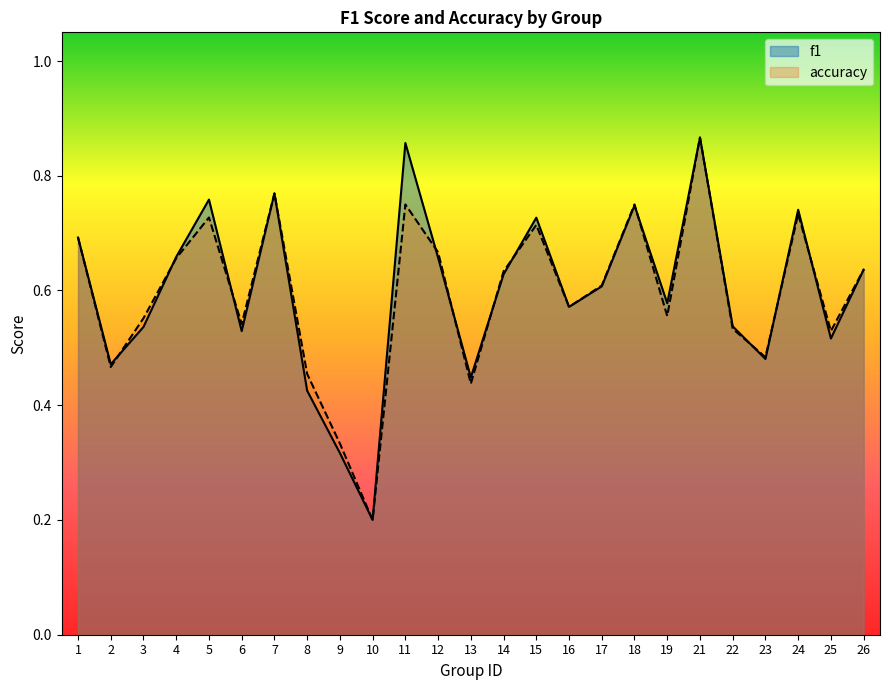

Is the value of accuracy at 21 greater than the value of f1 at 2?

Yes